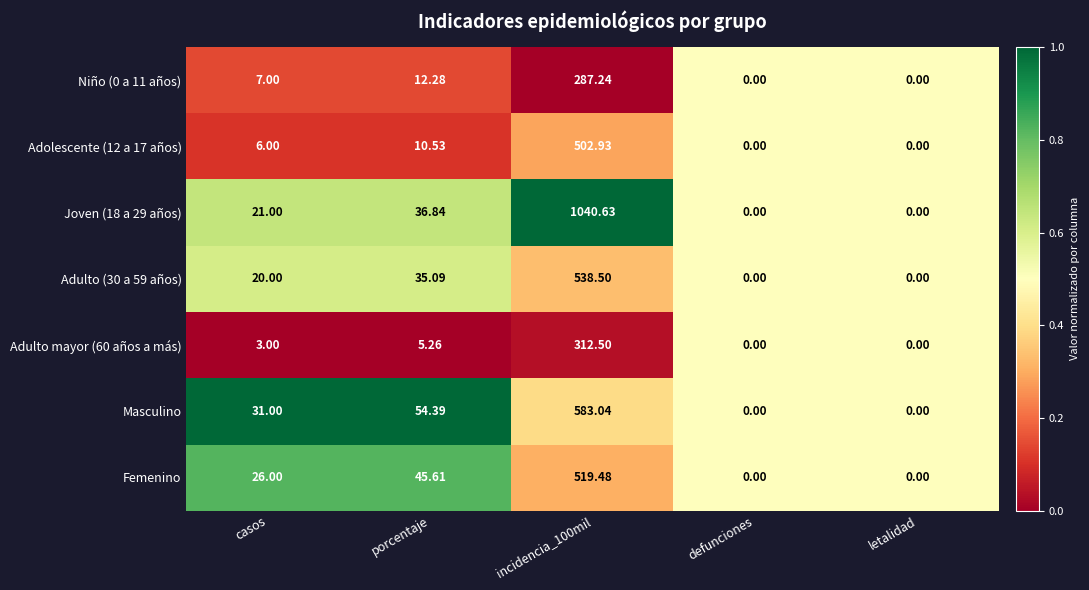

Is the value of Masculino at incidencia_100mil greater than the value of Joven (18 a 29 años) at letalidad?

Yes